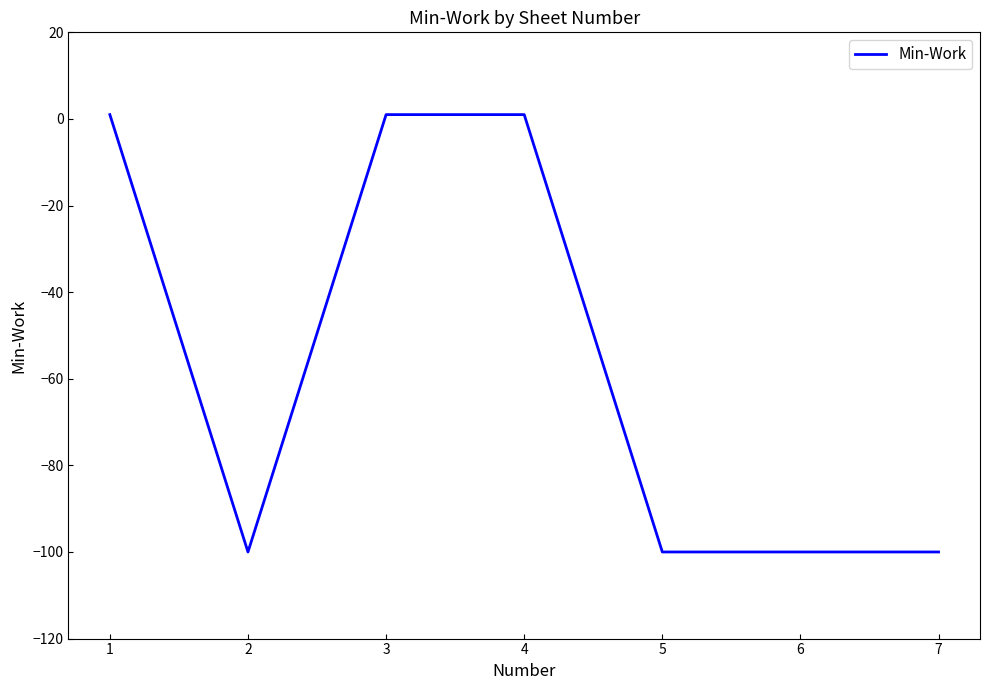

What value does the data have at 6, to the nearest 10?

-100